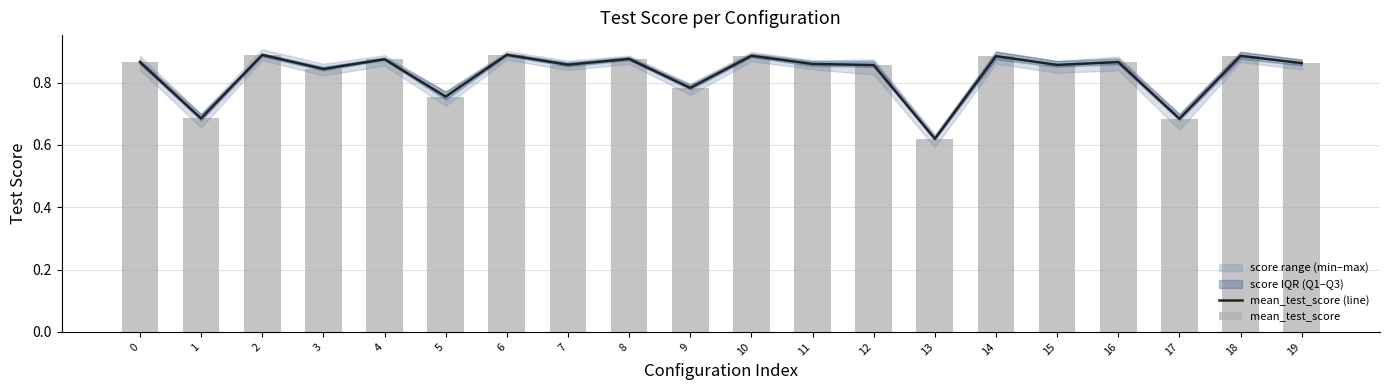

Between 5 and 10, which is larger?

10